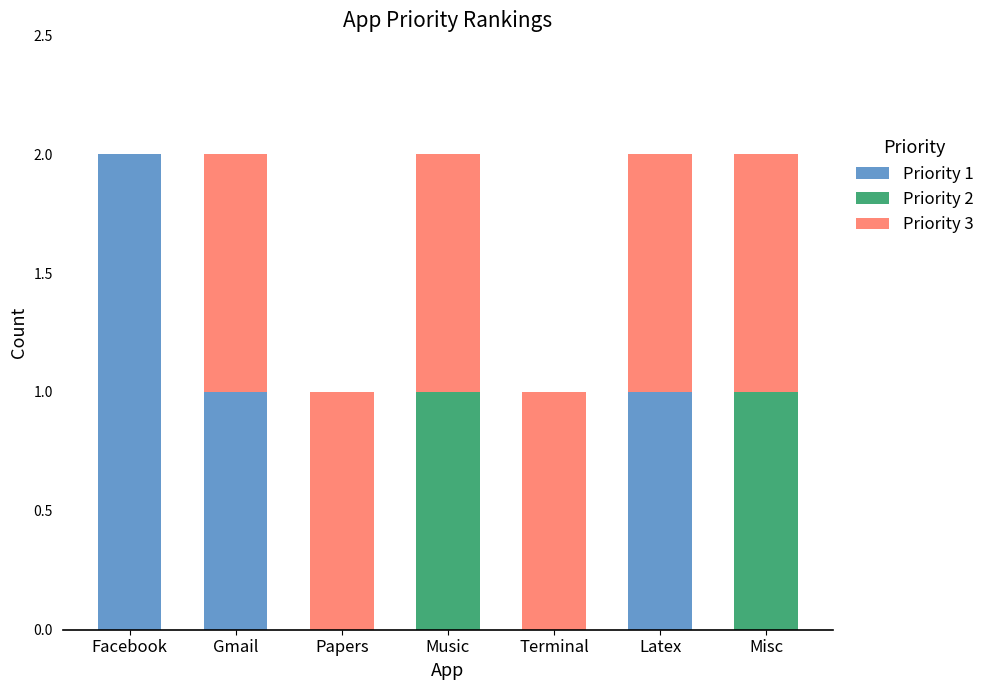

Is it true that Priority 1 equals 0 at Papers?

True